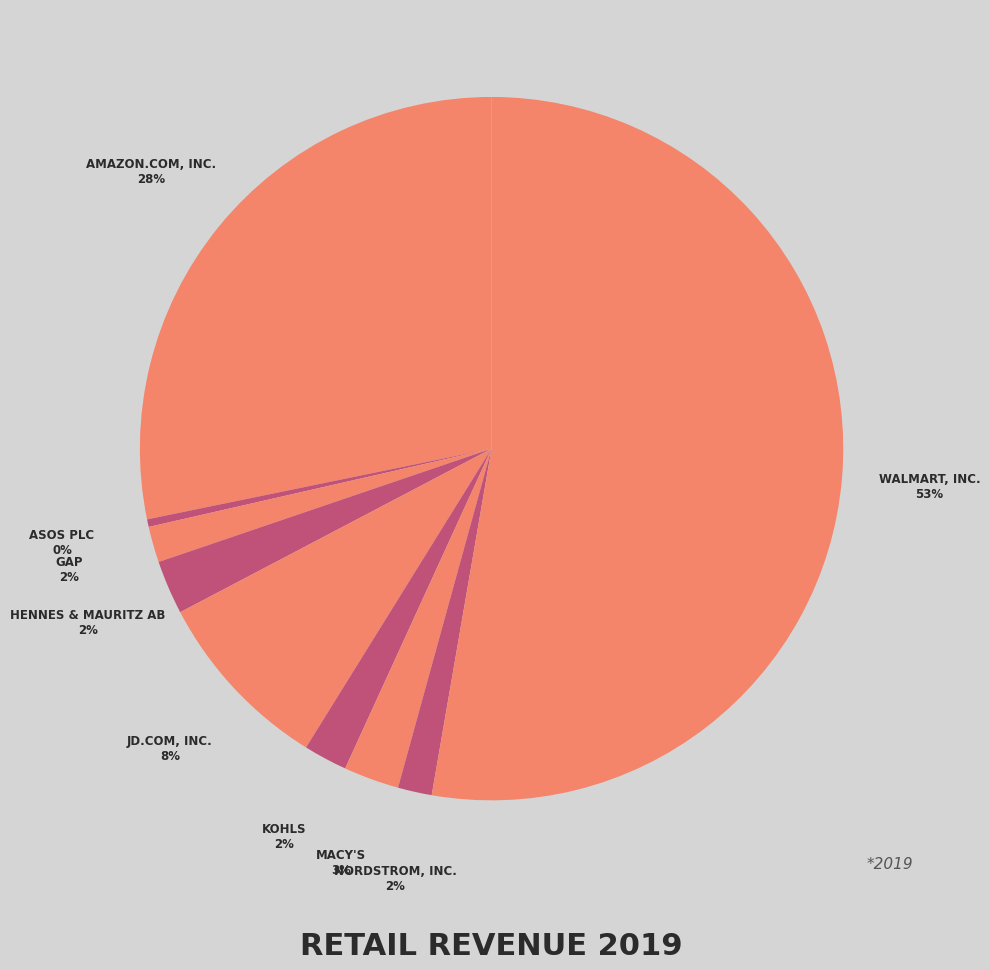

How many slices are in this pie chart?

9